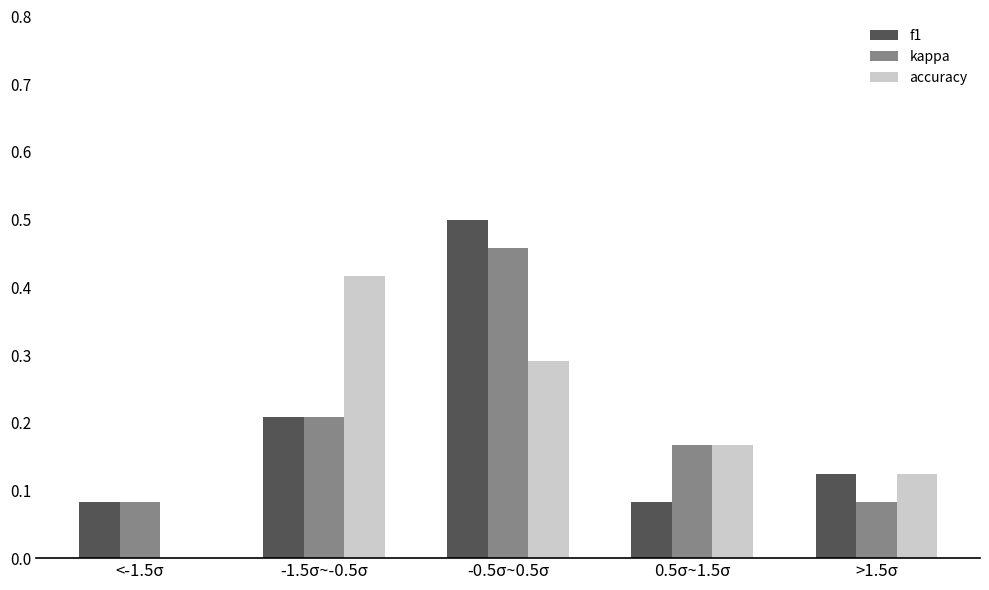

The accuracy series shows 0.1 at -1.5σ~-0.5σ. True or false?

False